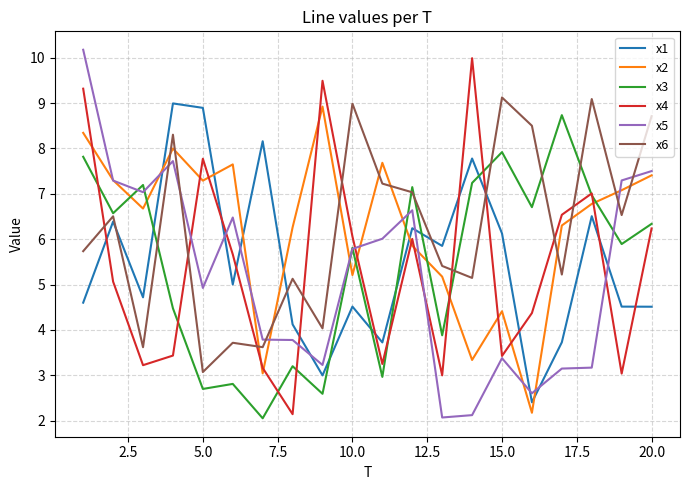

What is the average value of the x4 series?

5.4